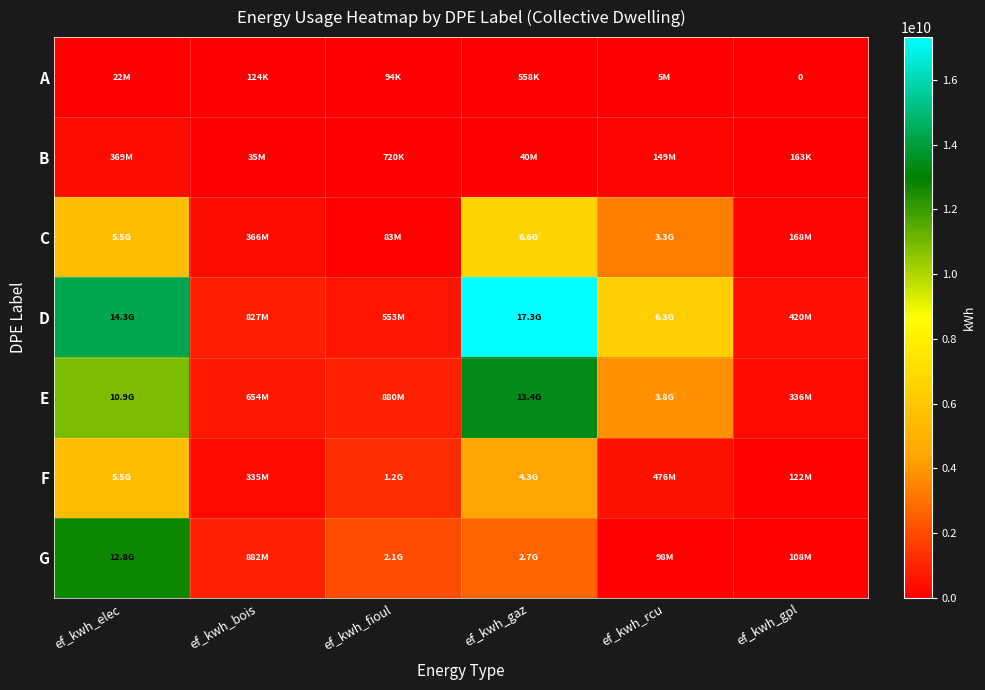

At how many categories does at least one series exceed 17017159253?

1